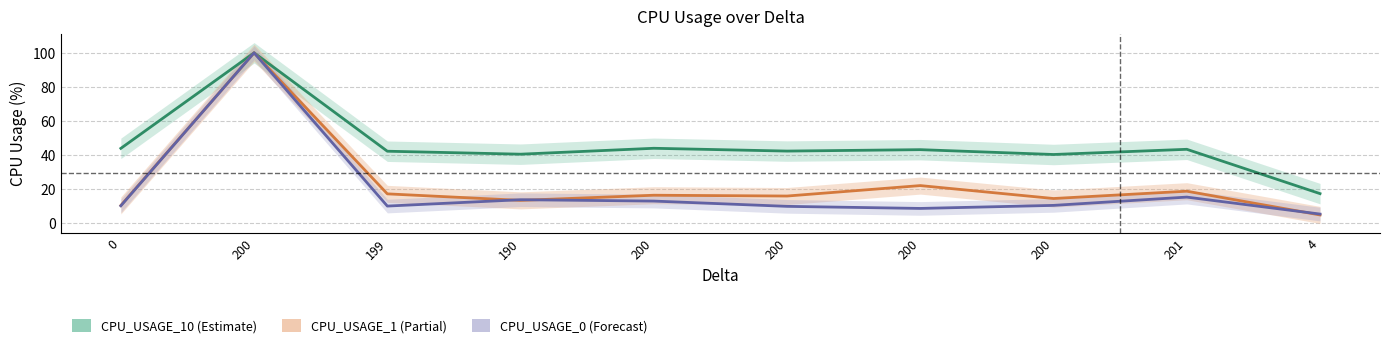

Is it true that CPU_USAGE_0 equals 100.0 at 200?

True